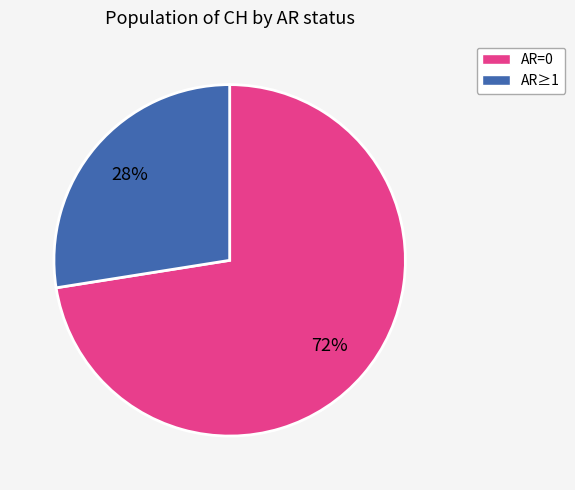

Is there any slice that represents more than half of the pie?

Yes